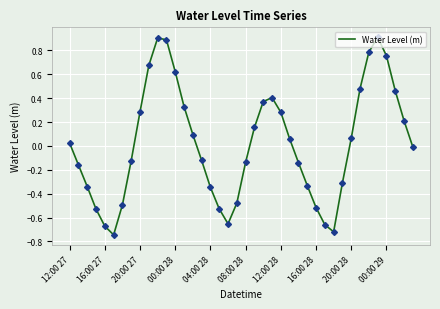

What is the difference between the maximum and minimum values?

1.7